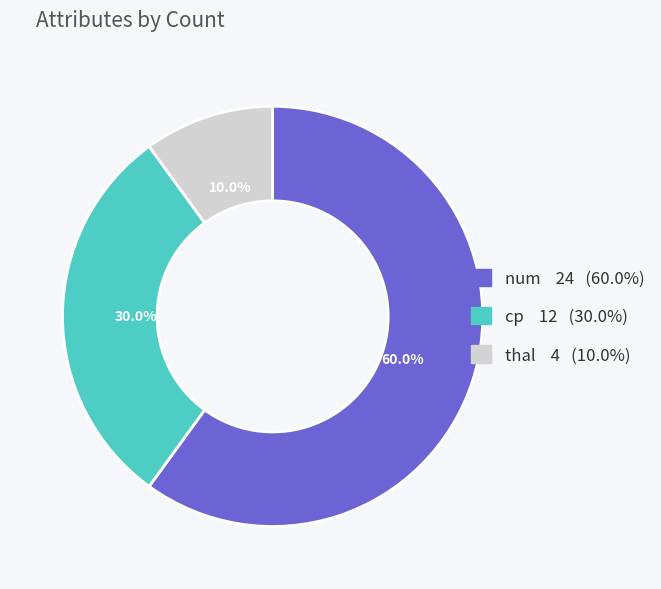

Is there any slice that represents more than half of the pie?

Yes